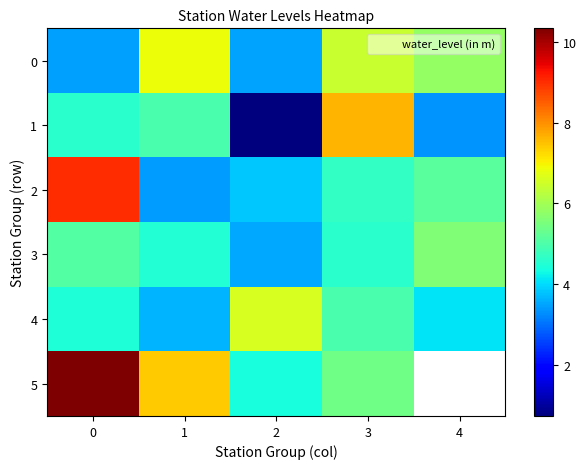

What is the spread (max minus min) of values at 2?

5.9